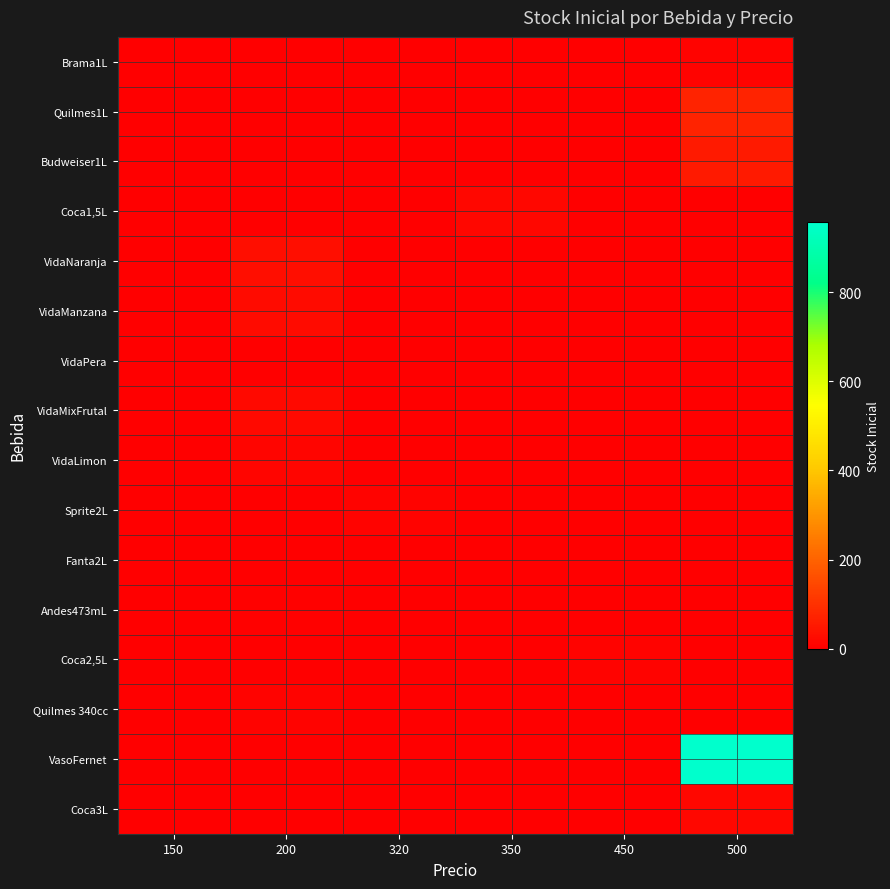

Reading right to left, extract all data points from this chart.

Brama1L: 500=10	450=0	350=0	320=0	200=0	150=0
Quilmes1L: 500=72	450=0	350=0	320=0	200=0	150=0
Budweiser1L: 500=54	450=0	350=0	320=0	200=0	150=0
Coca1,5L: 500=0	450=0	350=15	320=0	200=0	150=0
VidaNaranja: 500=0	450=0	350=0	320=0	200=32	150=0
VidaManzana: 500=0	450=0	350=0	320=0	200=26	150=0
VidaPera: 500=0	450=0	350=0	320=0	200=0	150=0
VidaMixFrutal: 500=0	450=0	350=0	320=0	200=21	150=0
VidaLimon: 500=0	450=0	350=0	320=0	200=12	150=0
Sprite2L: 500=0	450=0	350=0	320=8	200=0	150=0
Fanta2L: 500=0	450=0	350=2	320=0	200=0	150=0
Andes473mL: 500=0	450=0	350=0	320=0	200=6	150=0
Coca2,5L: 500=0	450=9	350=0	320=0	200=0	150=0
Quilmes 340cc: 500=0	450=0	350=0	320=0	200=10	150=0
VasoFernet: 500=958	450=0	350=0	320=0	200=0	150=0
Coca3L: 500=17	450=0	350=0	320=0	200=0	150=0